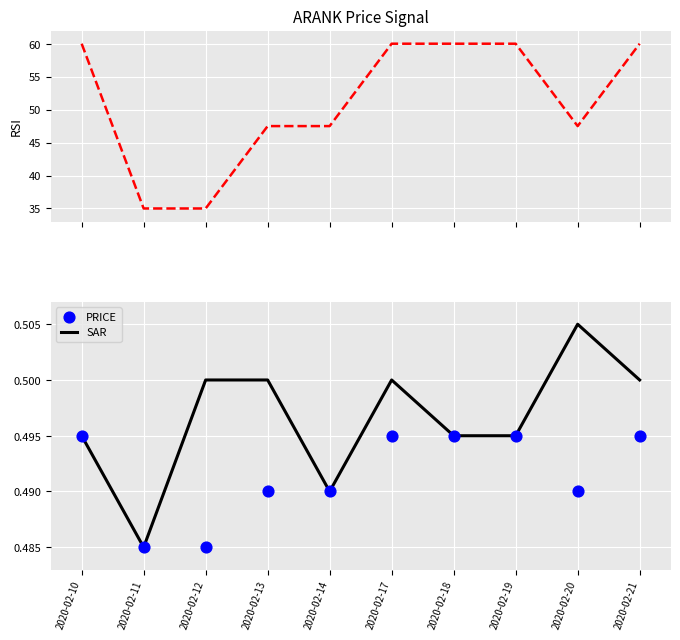

Which series reaches the maximum Y coordinate?

RSI